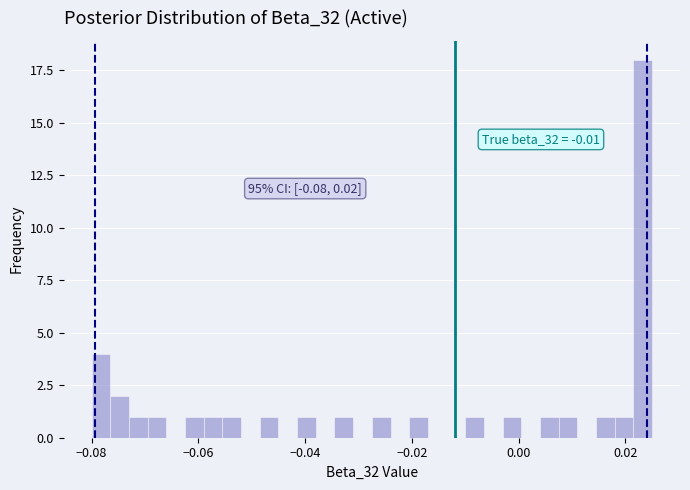

Around what value on the x-axis is the tallest bar? Give the approximate position of its centre, as read against the axis.

0.024